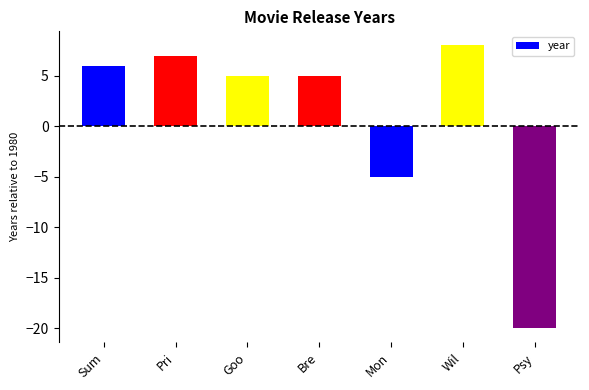

What is the label of the 5th bar from the left?

Mon